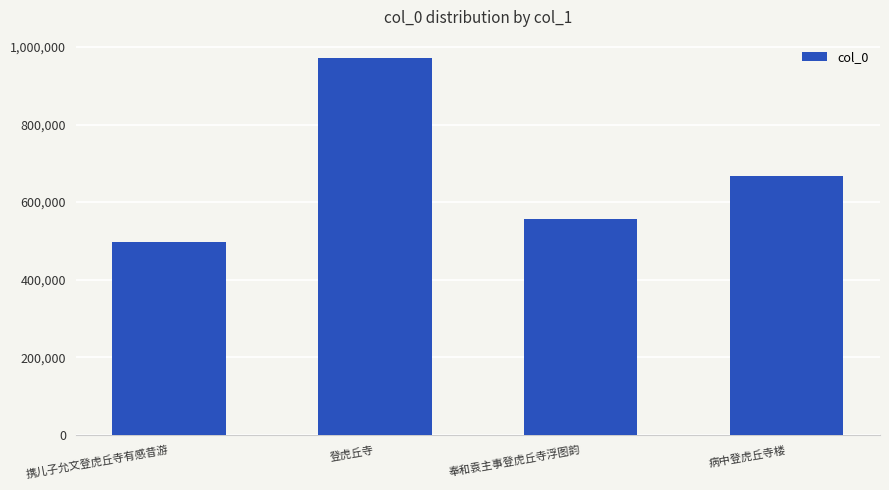

What is the sum of all values?

2690717